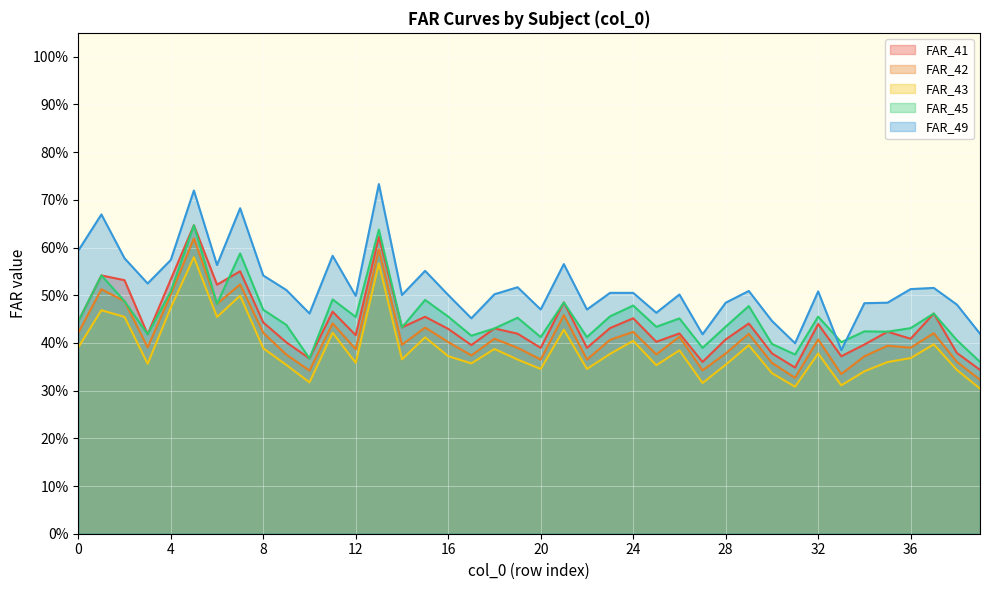

What is the value of the FAR_45 point at the 3rd from the left?

0.5